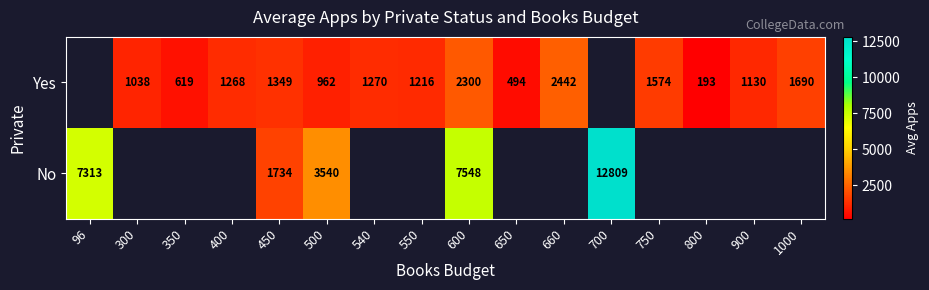

The Yes series shows 730 at 540. True or false?

False